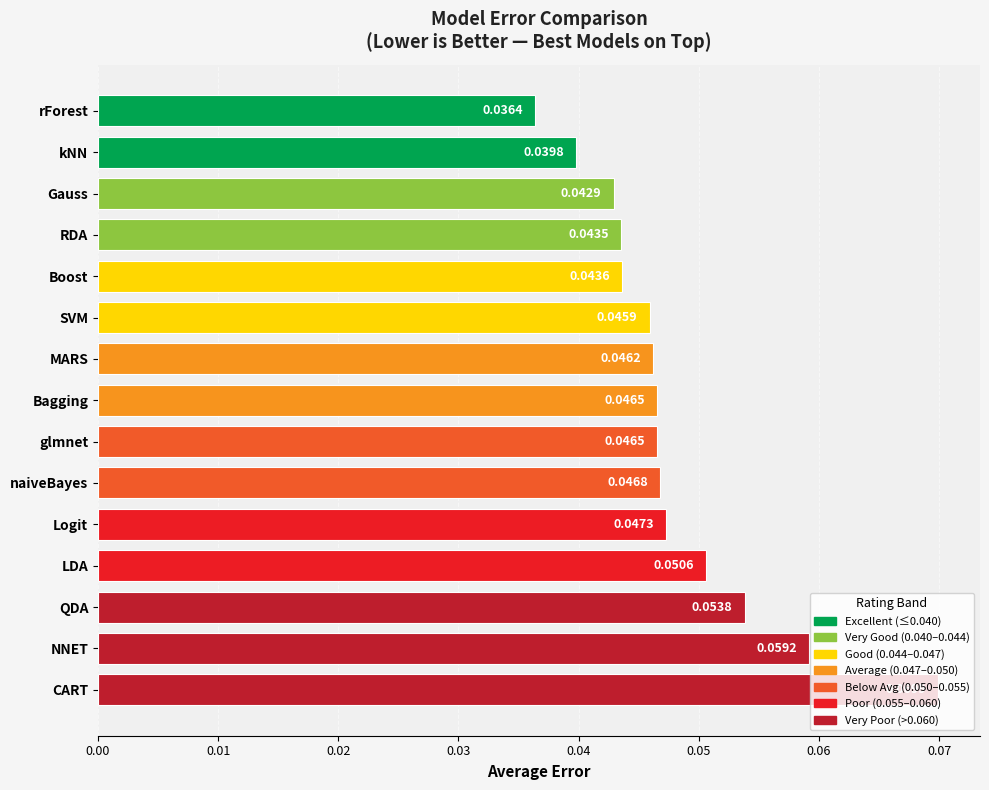

What is the label of the 3rd bar from the bottom?

QDA